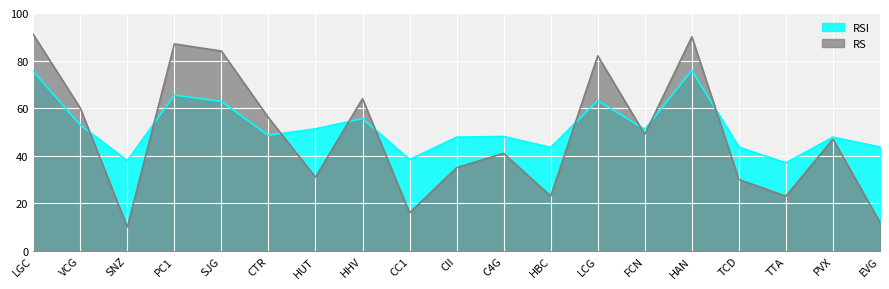

True or false: RS and RSI cross at least once.

True